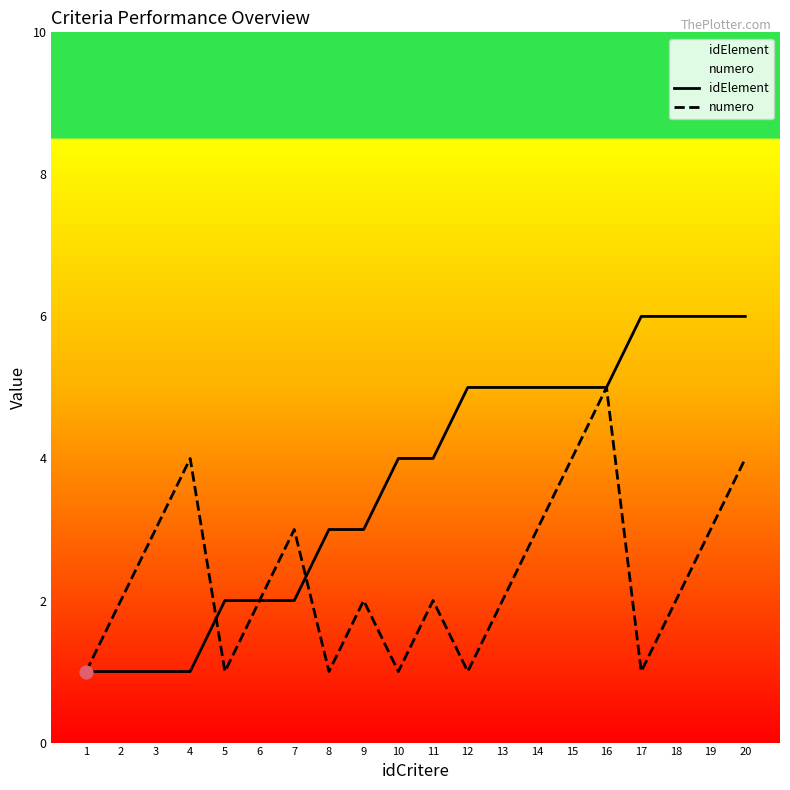

Which series has the largest total across all categories?

idElement